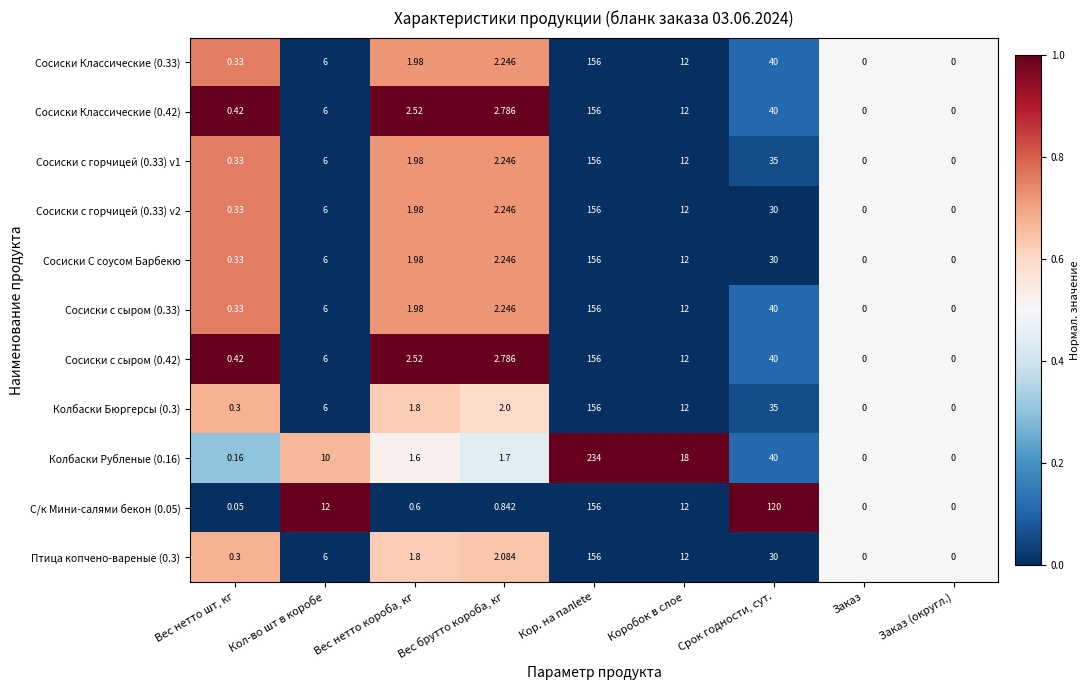

Where is Сосиски с сыром (0.42) nearest to the value 78?

Срок годности, сут.